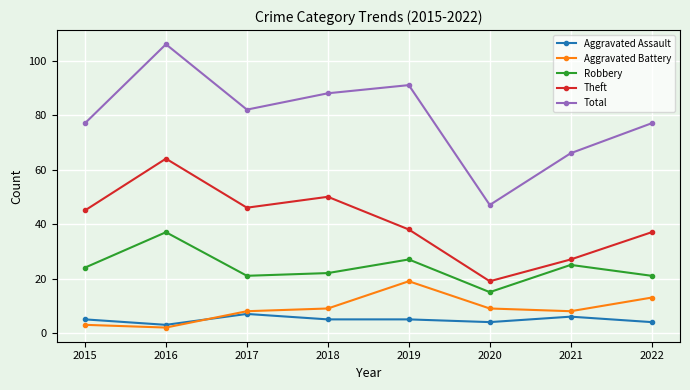

Which series has the largest total across all categories?

Total